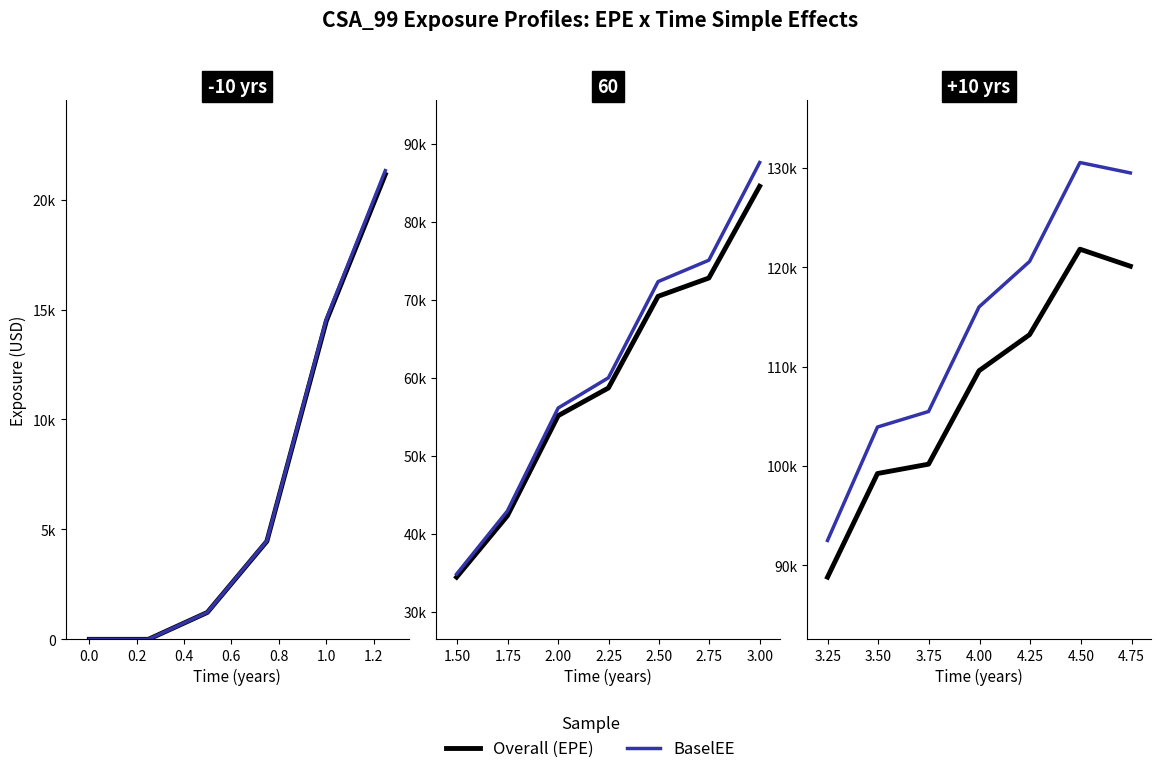

True or false: BaselEE has more than 1 interior local peaks.

False